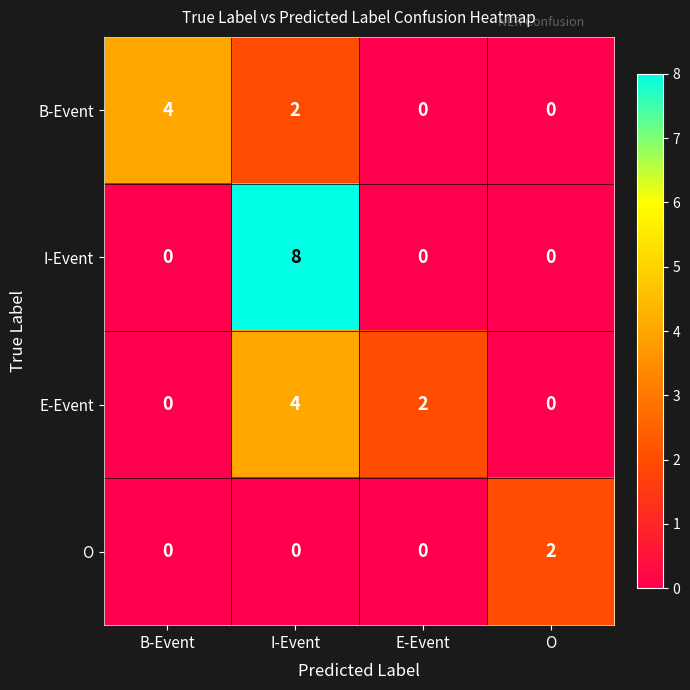

The B-Event series shows 0 at E-Event. True or false?

True